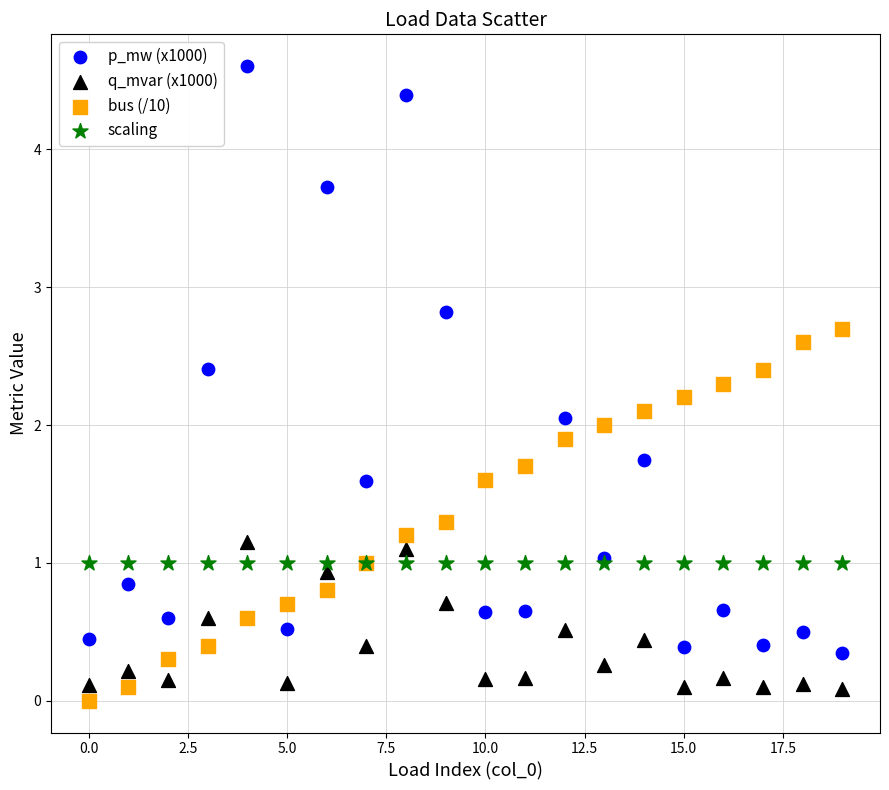

Which series contains the highest Y value?

p_mw (x1000)